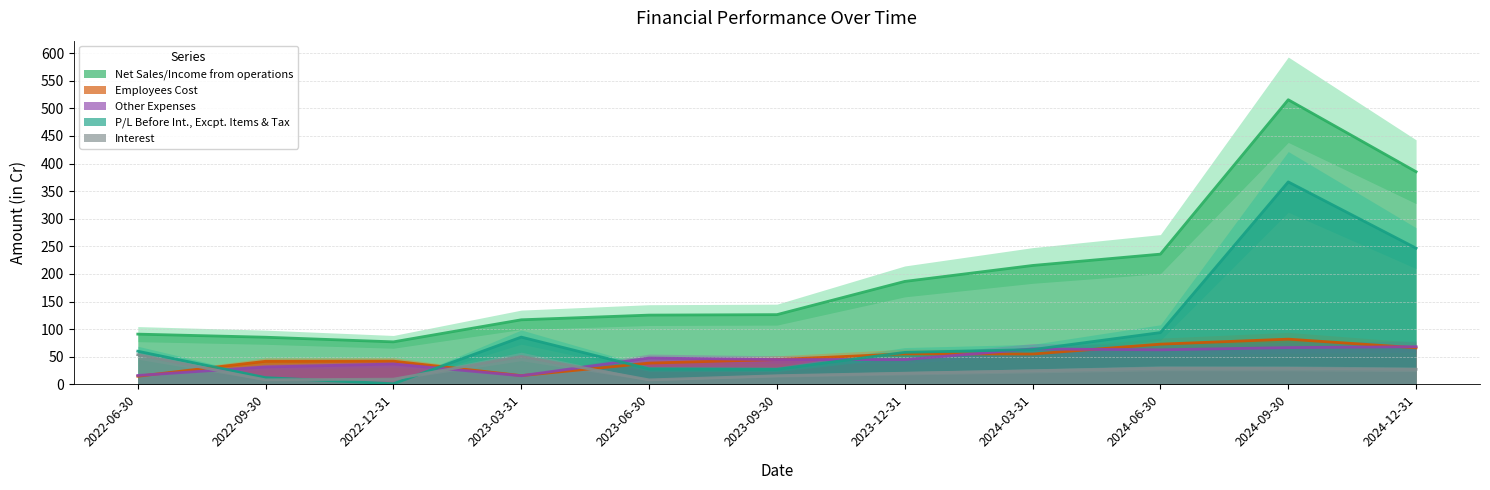

Reading left to right, transcribe all the data shown in this chart.

Net Sales/Income from operations: 2022-06-30=91.1	2022-09-30=85.5	2022-12-31=77.1	2023-03-31=117.0	2023-06-30=125.5	2023-09-30=126.4	2023-12-31=186.5	2024-03-31=215.4	2024-06-30=235.9	2024-09-30=515.5	2024-12-31=385.2
Employees Cost: 2022-06-30=14.8	2022-09-30=41.9	2022-12-31=42.1	2023-03-31=15.9	2023-06-30=38.6	2023-09-30=45.0	2023-12-31=55.4	2024-03-31=55.0	2024-06-30=72.9	2024-09-30=82.0	2024-12-31=66.3
Other Expenses: 2022-06-30=16.2	2022-09-30=31.6	2022-12-31=37.0	2023-03-31=15.7	2023-06-30=47.8	2023-09-30=45.0	2023-12-31=45.0	2024-03-31=64.3	2024-06-30=62.6	2024-09-30=66.7	2024-12-31=68.3
P/L Before Int., Excpt. Items & Tax: 2022-06-30=60.1	2022-09-30=12.3	2022-12-31=1.2	2023-03-31=85.7	2023-06-30=28.1	2023-09-30=27.3	2023-12-31=58.0	2024-03-31=63.0	2024-06-30=93.9	2024-09-30=366.7	2024-12-31=246.7
Interest: 2022-06-30=53.7	2022-09-30=8.3	2022-12-31=9.6	2023-03-31=50.7	2023-06-30=8.2	2023-09-30=15.8	2023-12-31=20.4	2024-03-31=24.6	2024-06-30=29.3	2024-09-30=29.1	2024-12-31=27.3